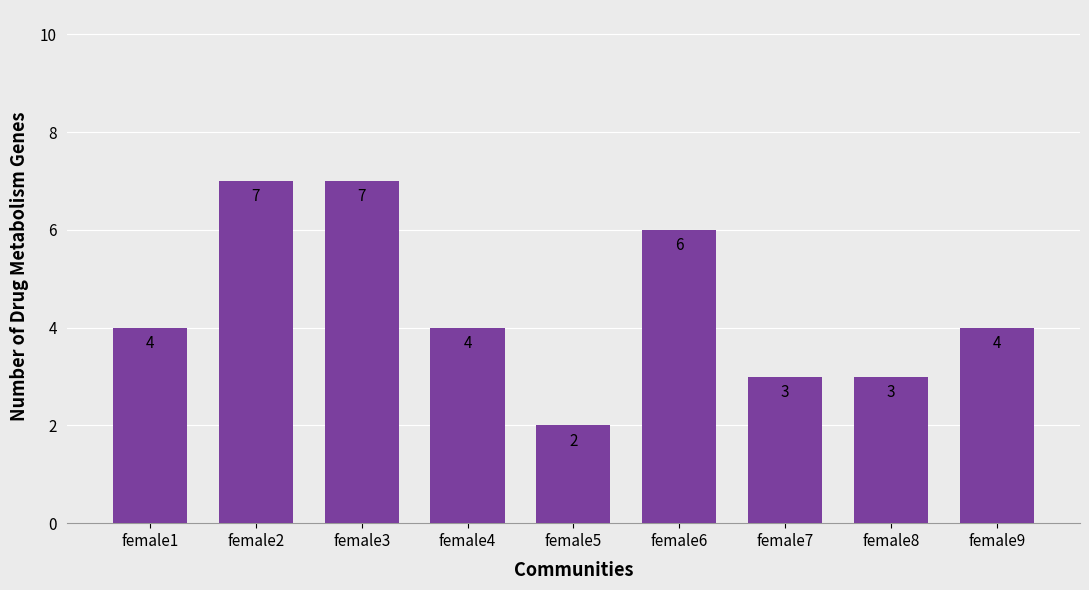

How many categories are shown in the chart?

9